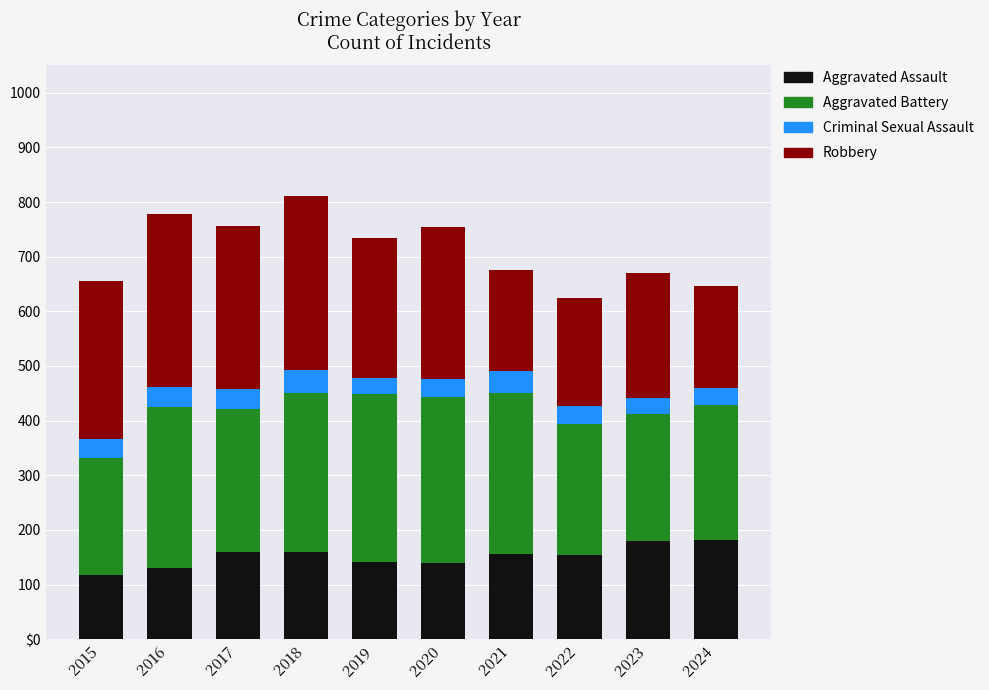

What are all the series names shown in the legend?

Aggravated Assault, Aggravated Battery, Criminal Sexual Assault, Robbery